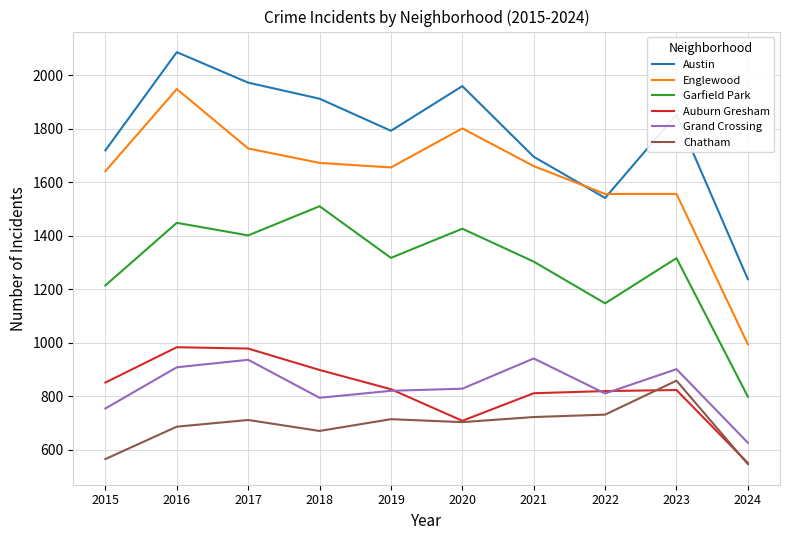

What is the total value across all series at 2022?

6604